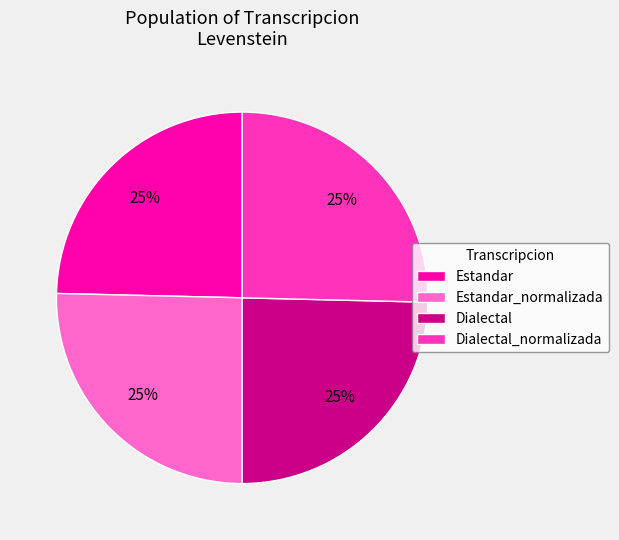

What is the ratio of the value at Dialectal_normalizada to the value at Estandar_normalizada?

1.0